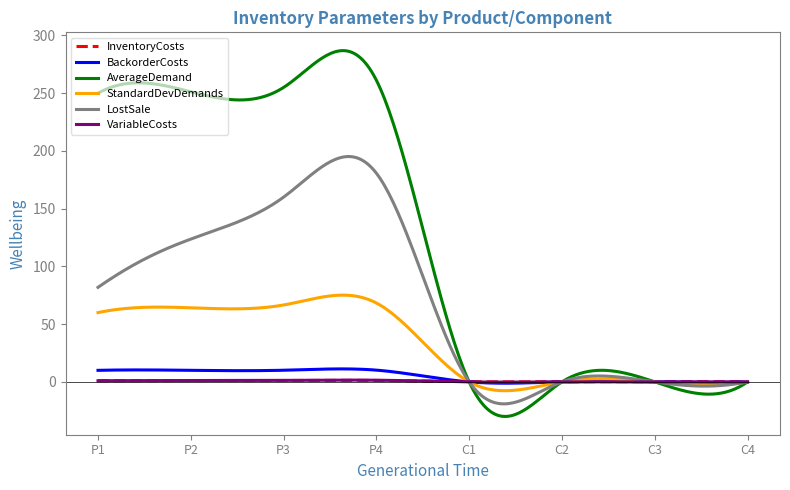

What is the highest value of the LostSale series?

195.2